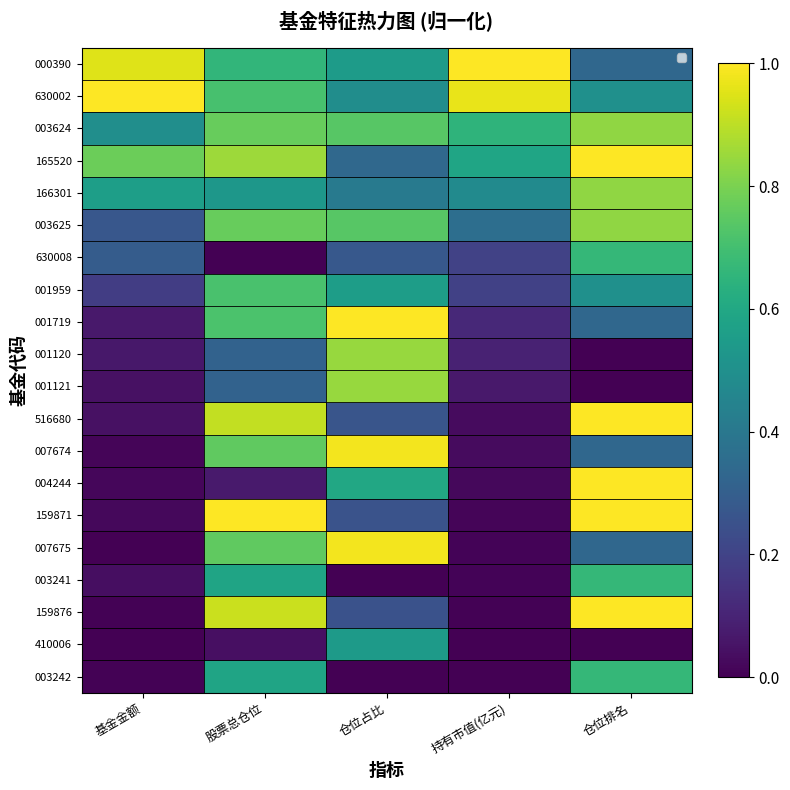

What is the difference between the maximum and second lowest values in the 001959 series?

0.5